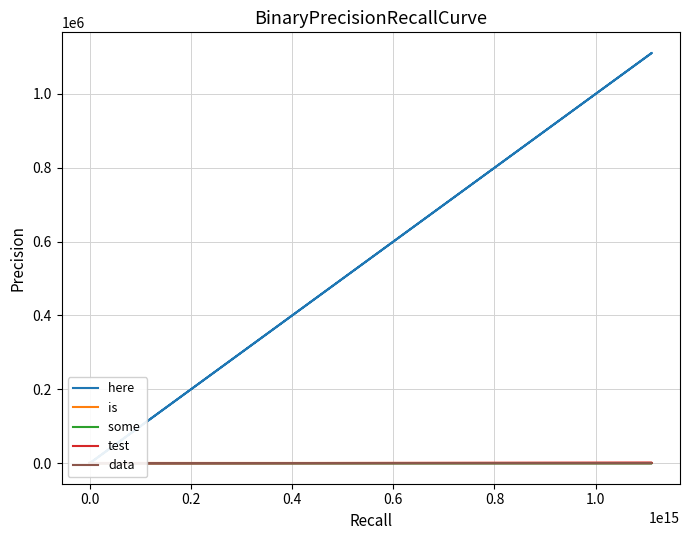

At which category is the sum across all series the highest?

1.0